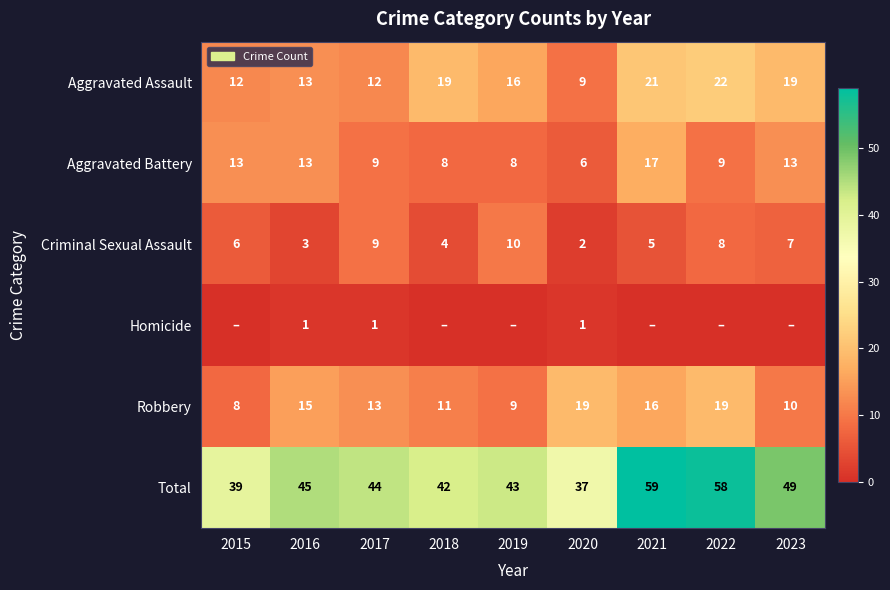

At which label does Aggravated Assault first exceed 16?

2018